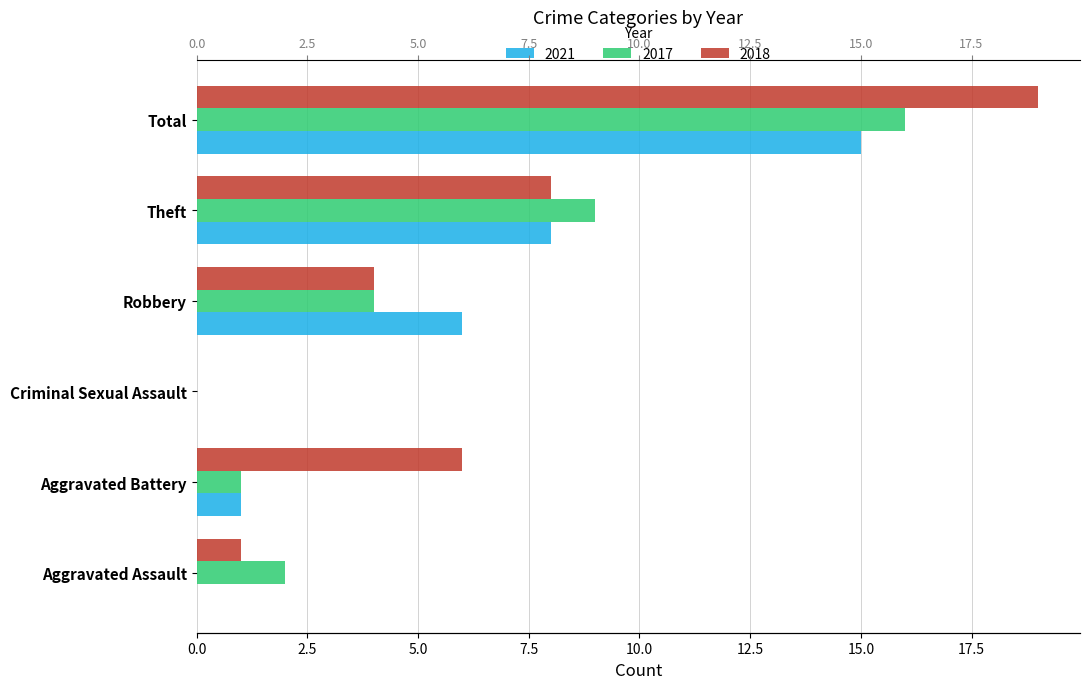

How many bars are there in total?

18